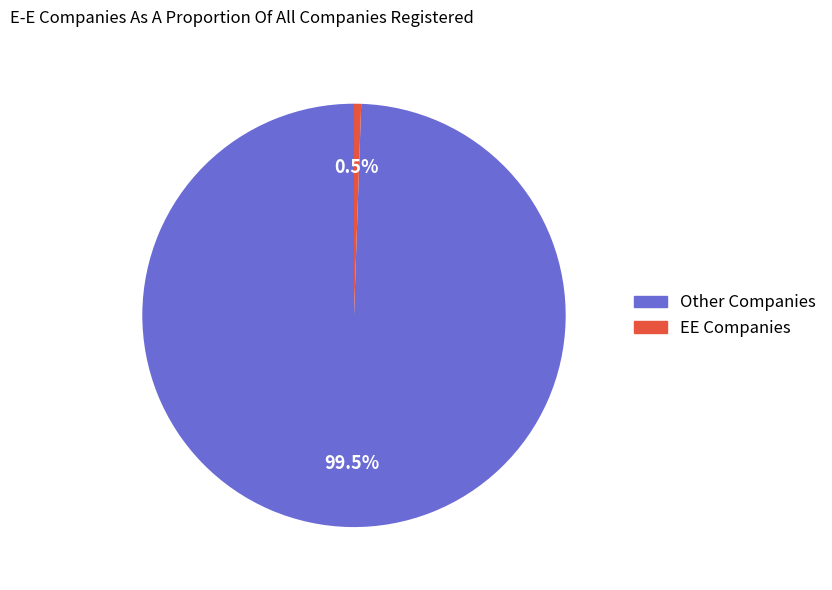

What percentage do Other Companies and EE Companies together represent?

100.0%